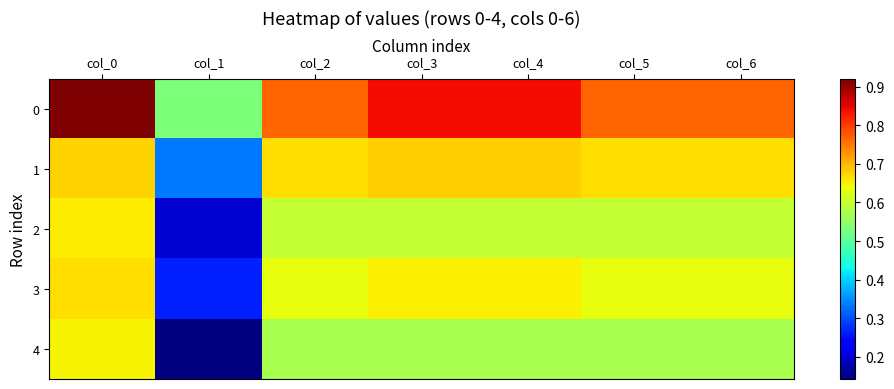

Reading right to left, what are all the values shown in this chart?

0: col_6=0.8	col_5=0.8	col_4=0.8	col_3=0.8	col_2=0.8	col_1=0.5	col_0=0.9
1: col_6=0.7	col_5=0.7	col_4=0.7	col_3=0.7	col_2=0.7	col_1=0.3	col_0=0.7
2: col_6=0.6	col_5=0.6	col_4=0.6	col_3=0.6	col_2=0.6	col_1=0.2	col_0=0.7
3: col_6=0.6	col_5=0.6	col_4=0.7	col_3=0.7	col_2=0.6	col_1=0.3	col_0=0.7
4: col_6=0.6	col_5=0.6	col_4=0.6	col_3=0.6	col_2=0.6	col_1=0.1	col_0=0.6